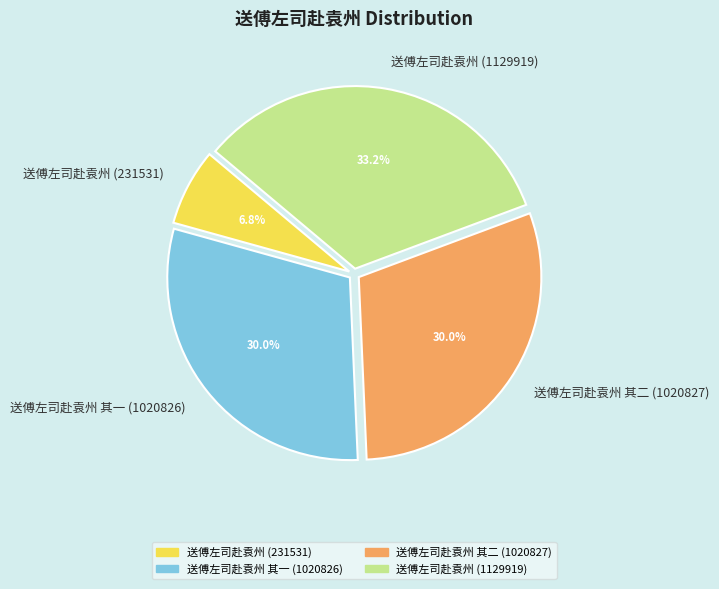

Is 送傅左司赴袁州 其一 (1020826) the majority of the pie?

No